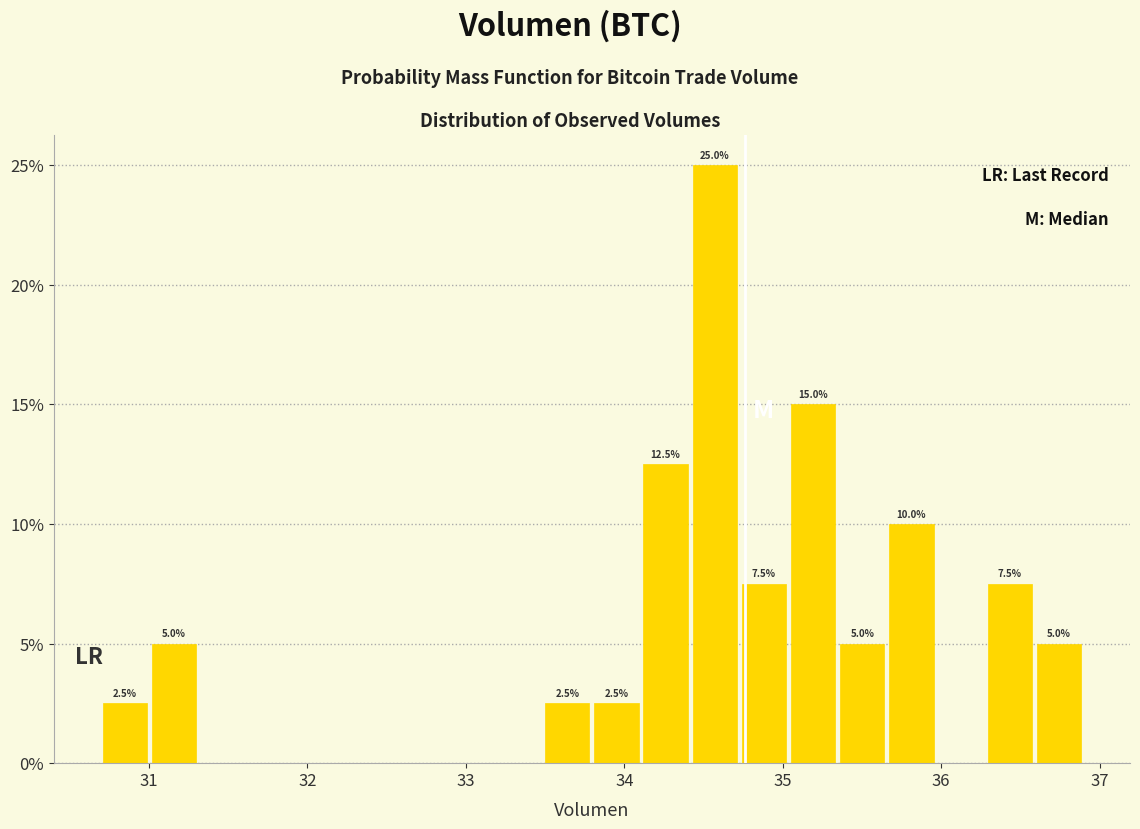

Around what value on the x-axis is the tallest bar? Give the approximate position of its centre, as read against the axis.

34.6